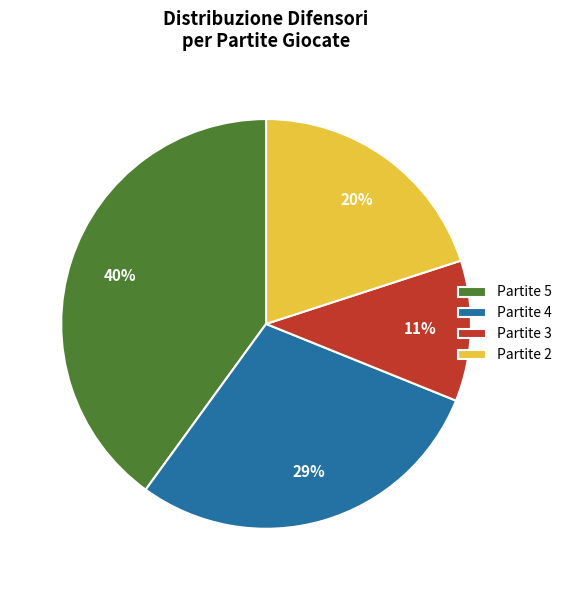

Rank the categories by value from lowest to highest.

Partite 3, Partite 2, Partite 4, Partite 5